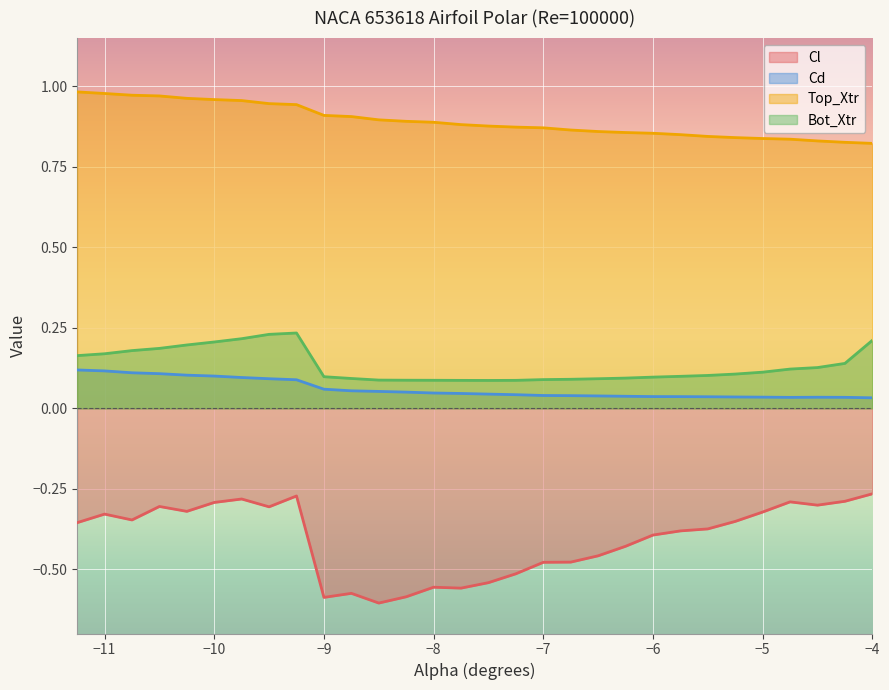

Which series has the largest range (max minus min)?

Cl